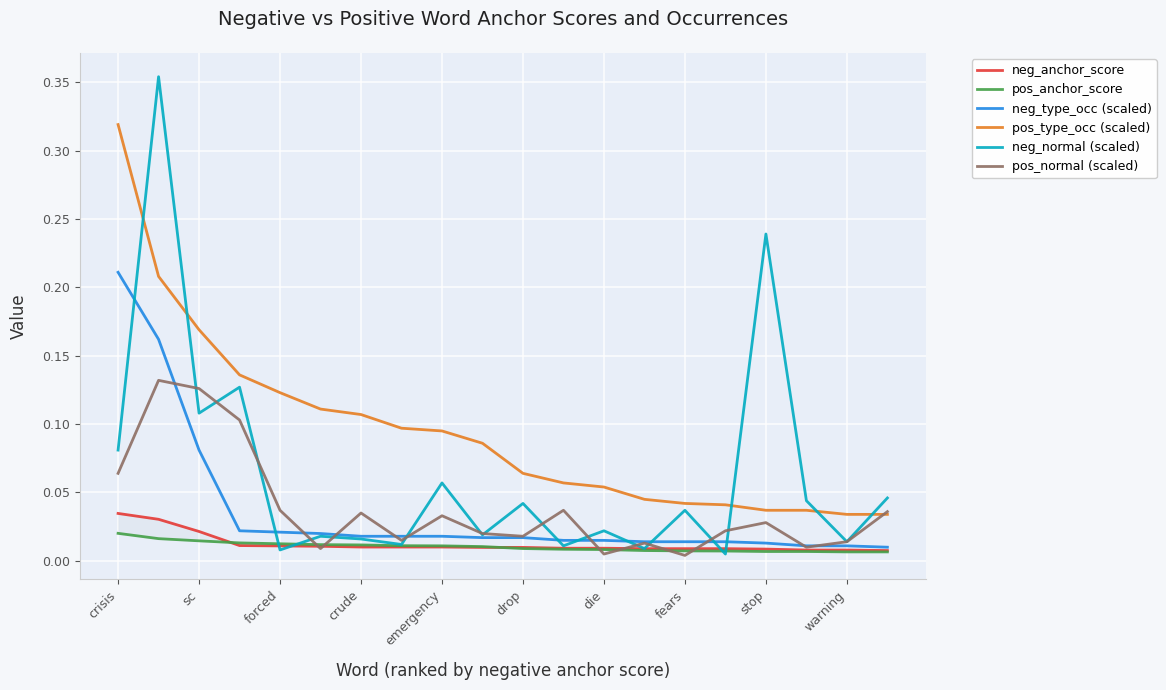

How many pos_type_occ (scaled) values are between 0 and 1?

20